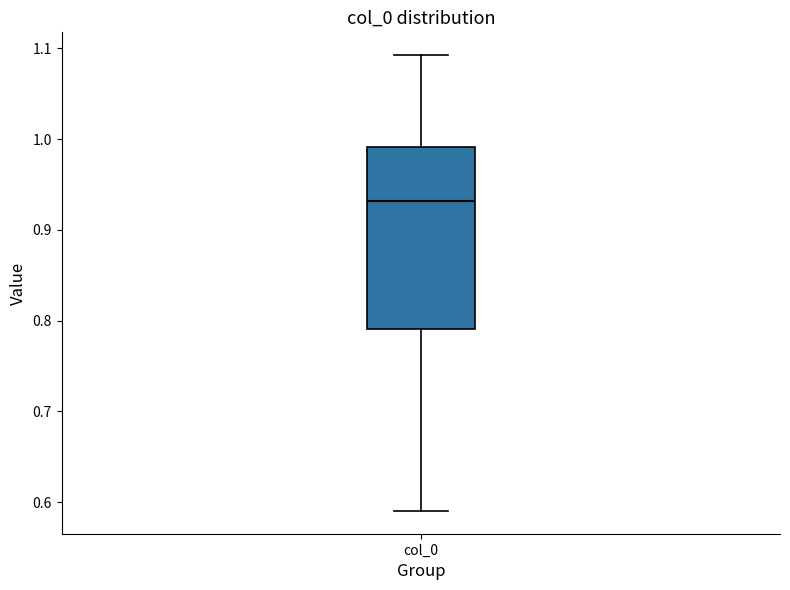

Transcribe this box plot: give where the median line is, the range the box spans, and where the two whiskers end, as read against the y-axis. The values are not printed on the chart, so give them approximately, as read against the axis.

median 0.93, box 0.79 to 0.99, whiskers 0.59 to 1.09